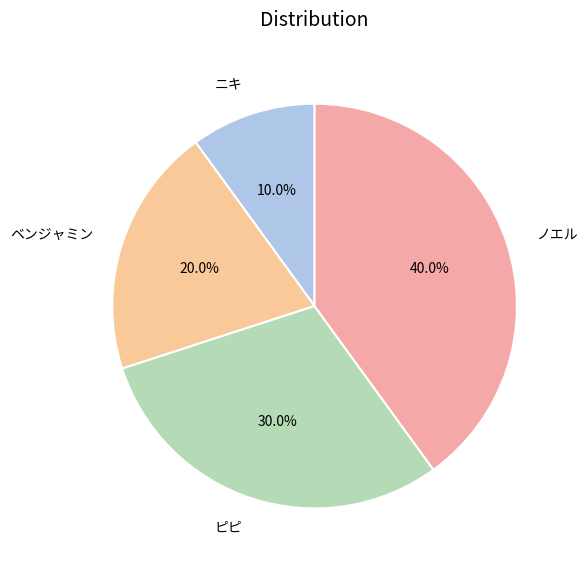

Which slice is the largest?

ノエル